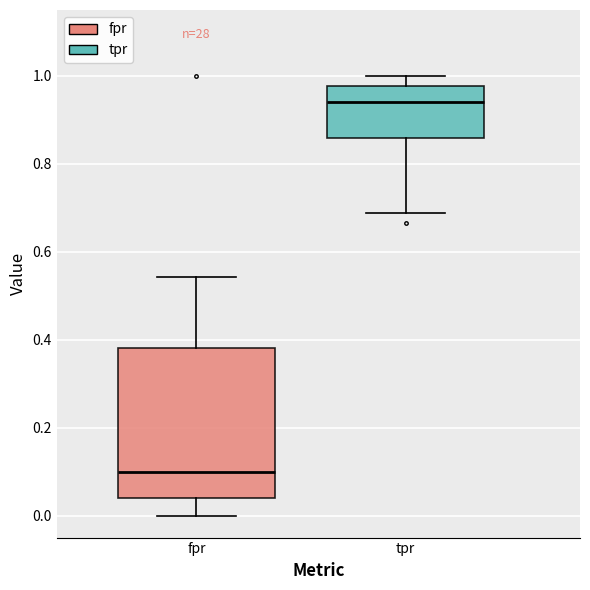

Which box has the highest median line?

tpr